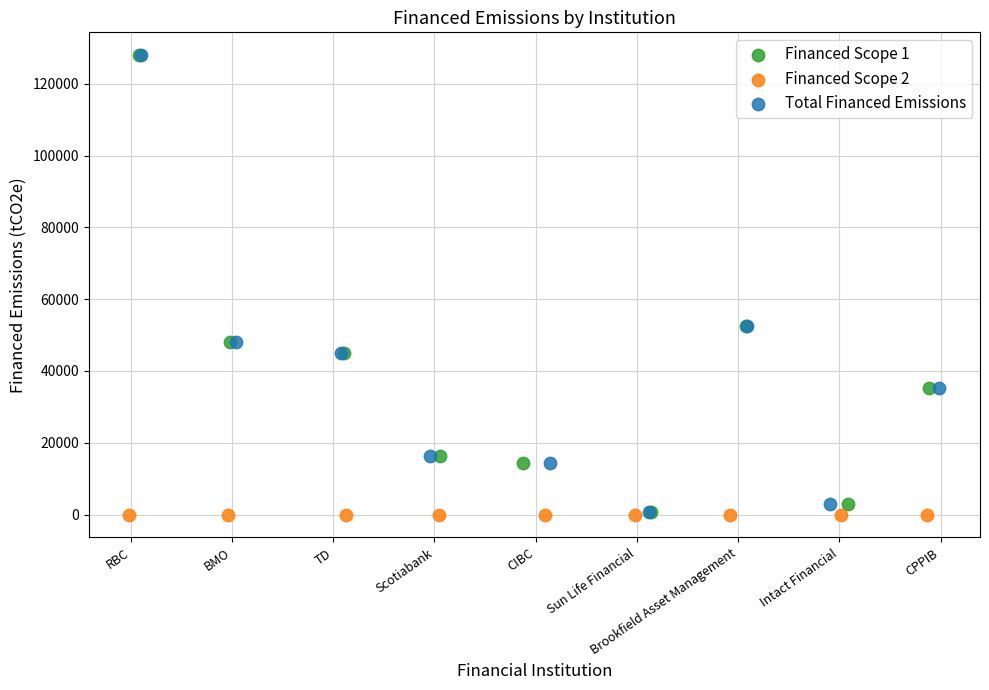

Which series has the largest Y range (max minus min)?

Total Financed Emissions